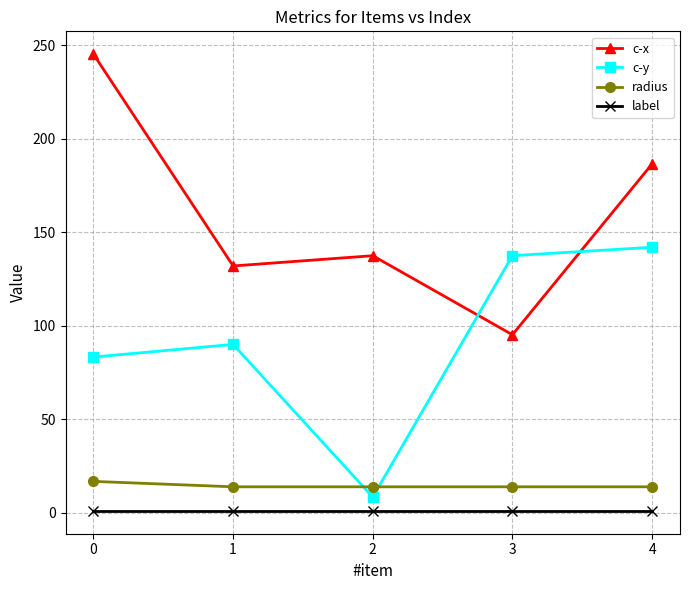

What are all the series names shown in the legend?

c-x, c-y, radius, label